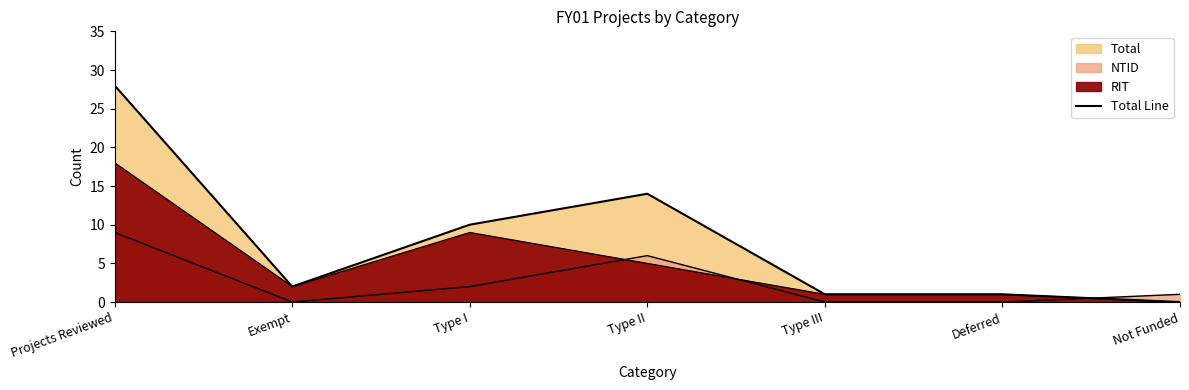

What is the difference between the maximum and minimum values?

28